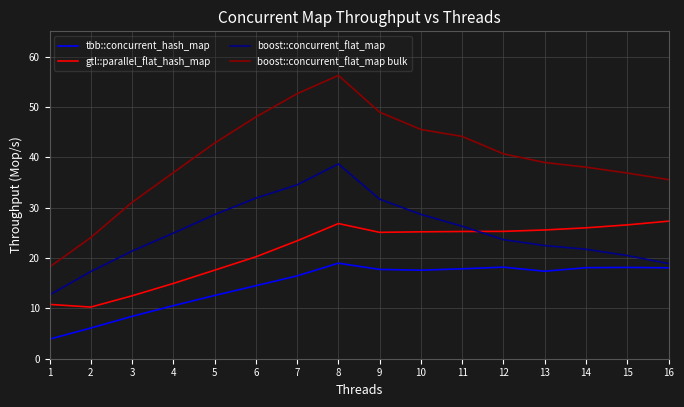

What are all the series names shown in the legend?

tbb::concurrent_hash_map, gtl::parallel_flat_hash_map, boost::concurrent_flat_map, boost::concurrent_flat_map bulk